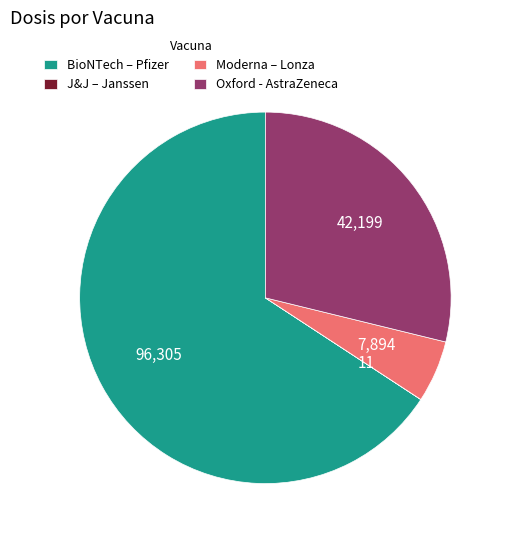

Do BioNTech – Pfizer and Oxford - AstraZeneca together represent more than half of the pie?

Yes